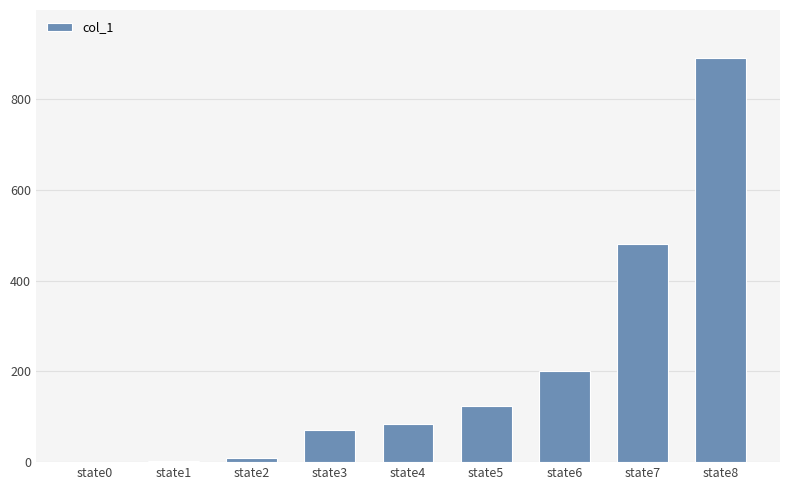

Which has a higher value, state6 or state0?

state6